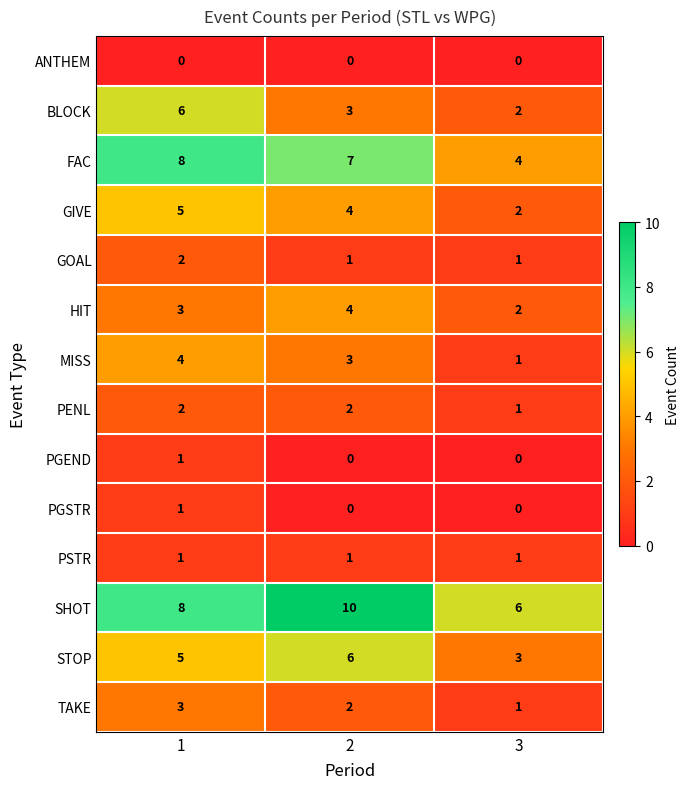

Read the STOP value at 3.

3